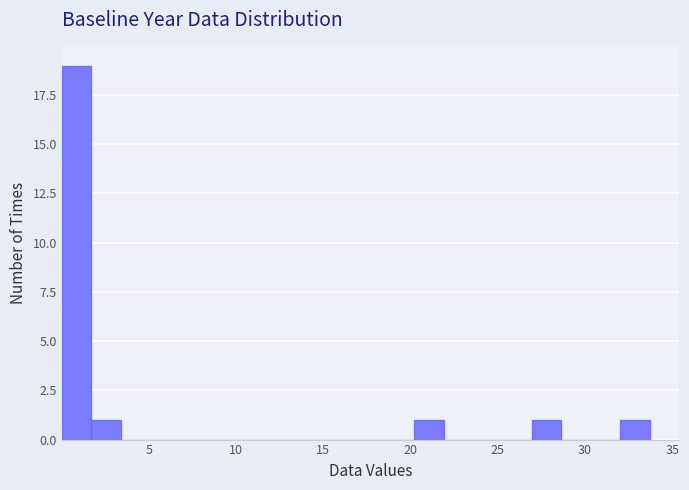

Read against the x-axis, roughly where is the centre of the tallest bar?

1.0